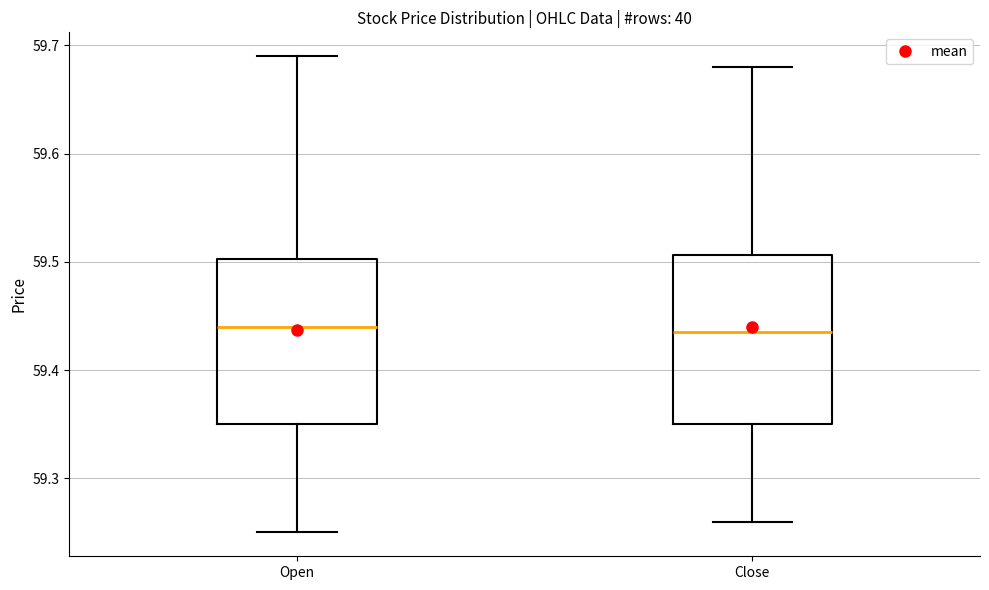

Where does the lower whisker of the box for Open end on the y-axis? The values are not printed on the chart, so give them approximately, as read against the axis.

59.25